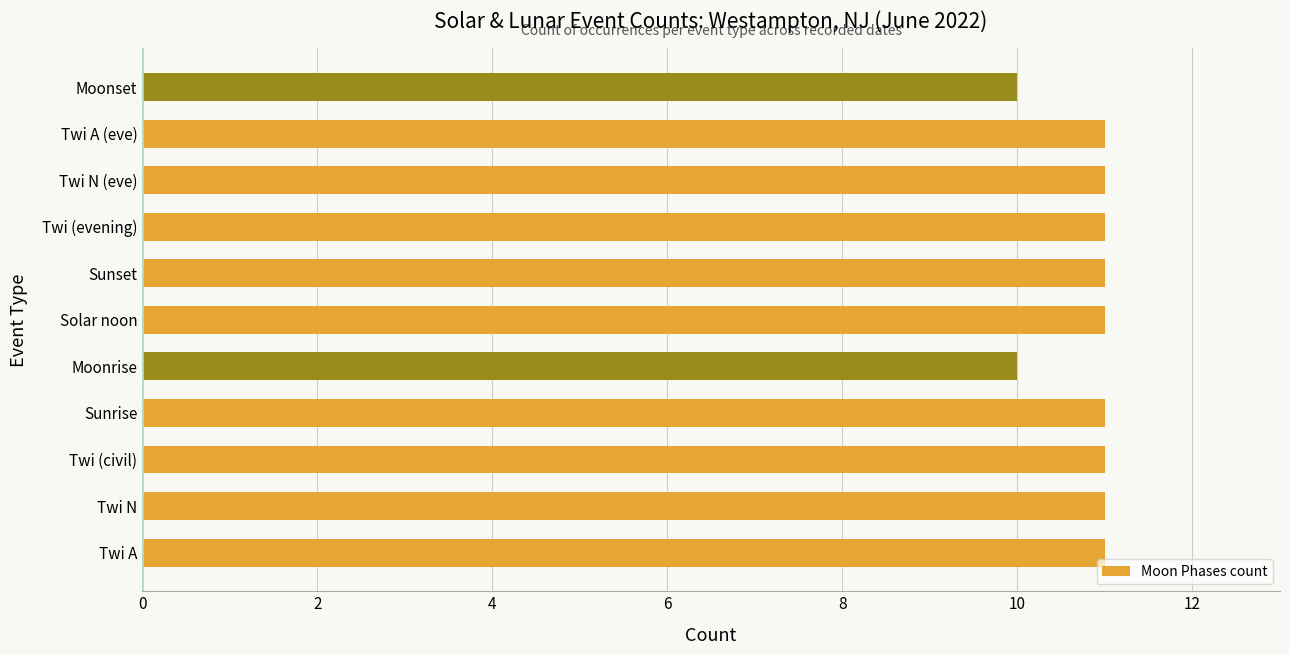

What is the approximate value at Sunset?

11